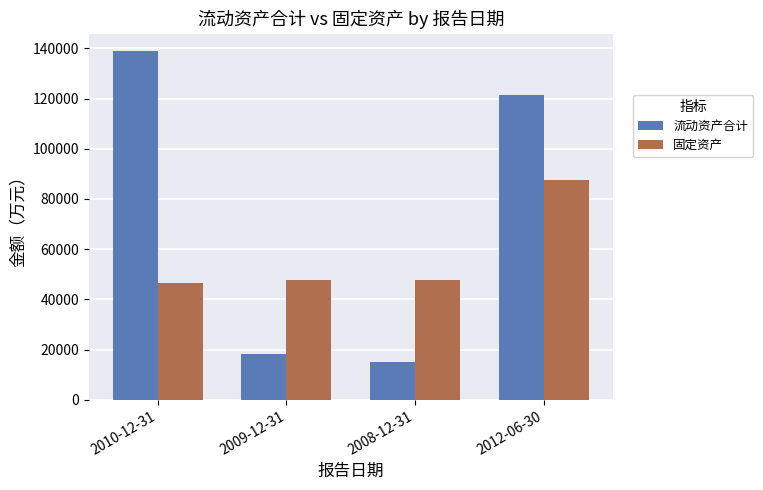

What is the difference between the 流动资产合计 values at 2008-12-31 and 2010-12-31?

123898